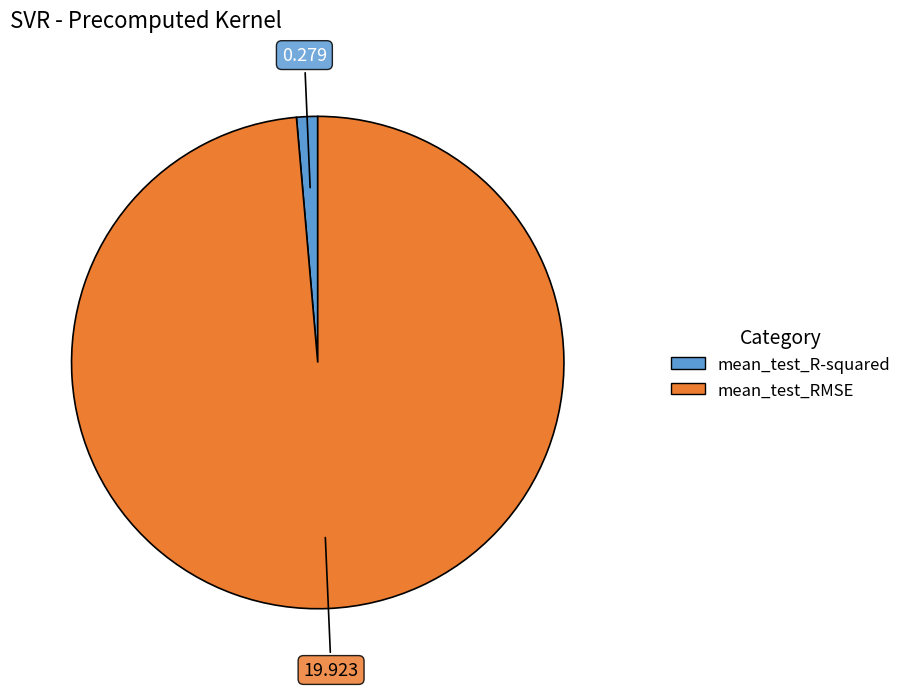

Is the sum of mean_test_R-squared and mean_test_RMSE greater than half?

Yes